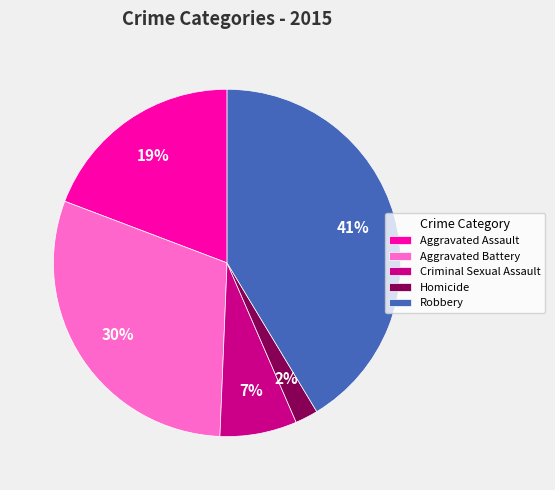

Do Aggravated Battery and Aggravated Assault together represent more than half of the pie?

No